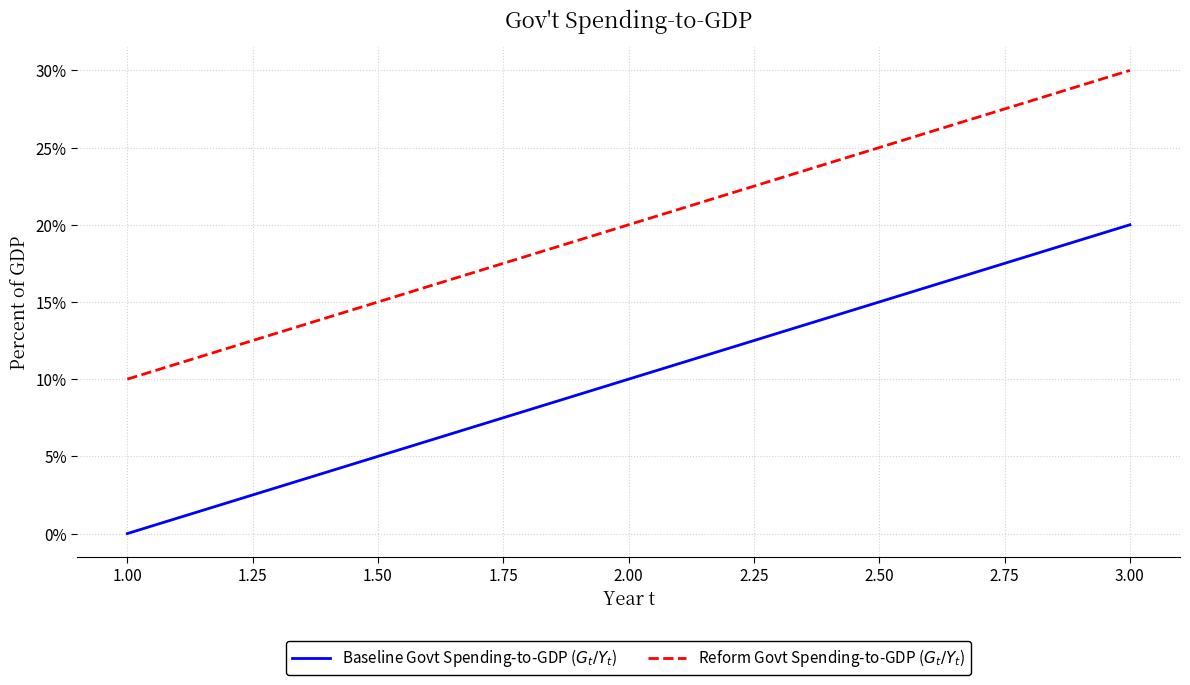

What is the total value across all series at 1.00?

10